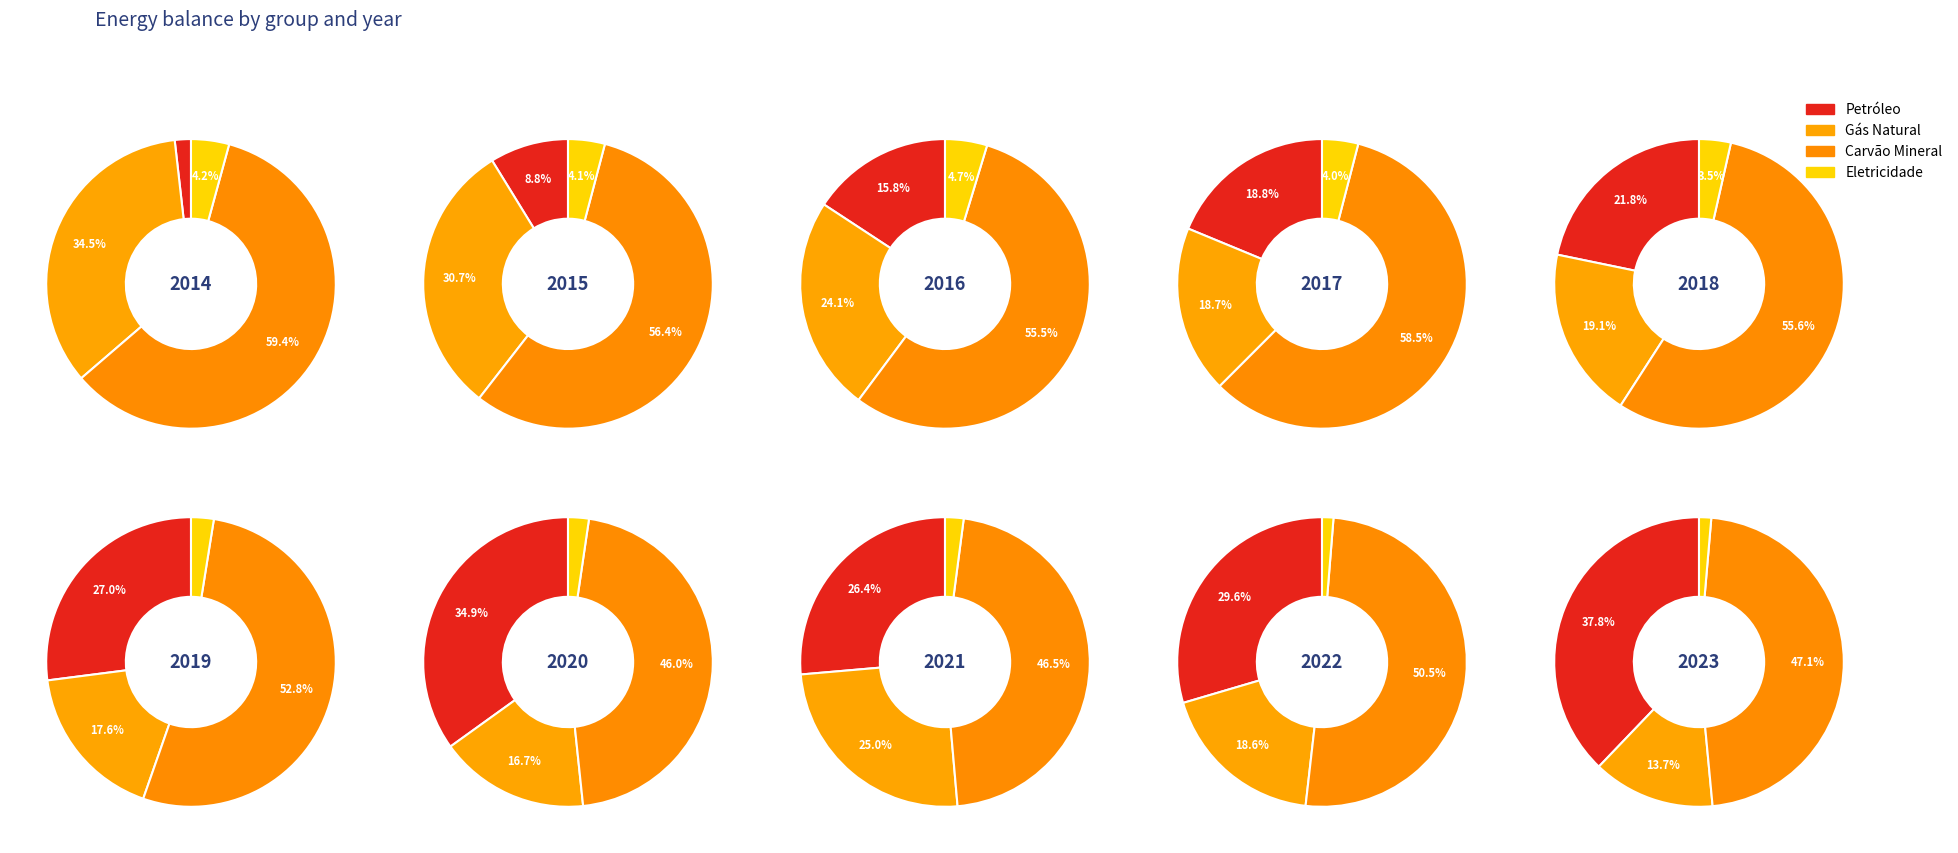

Is it true that 2020 is 9% of the pie?

True